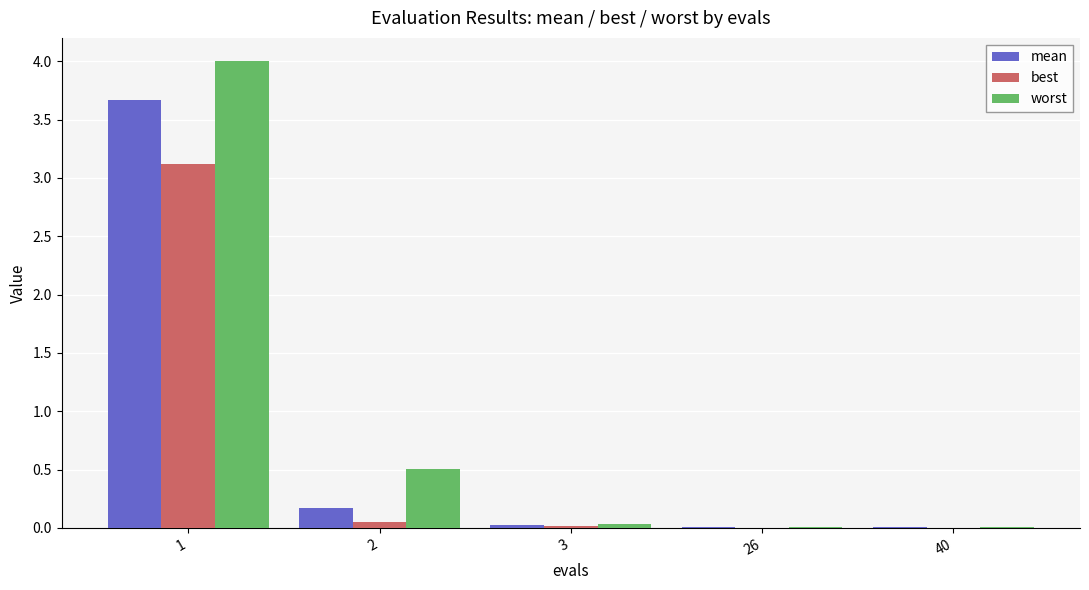

What is the sum of all worst values?

4.6